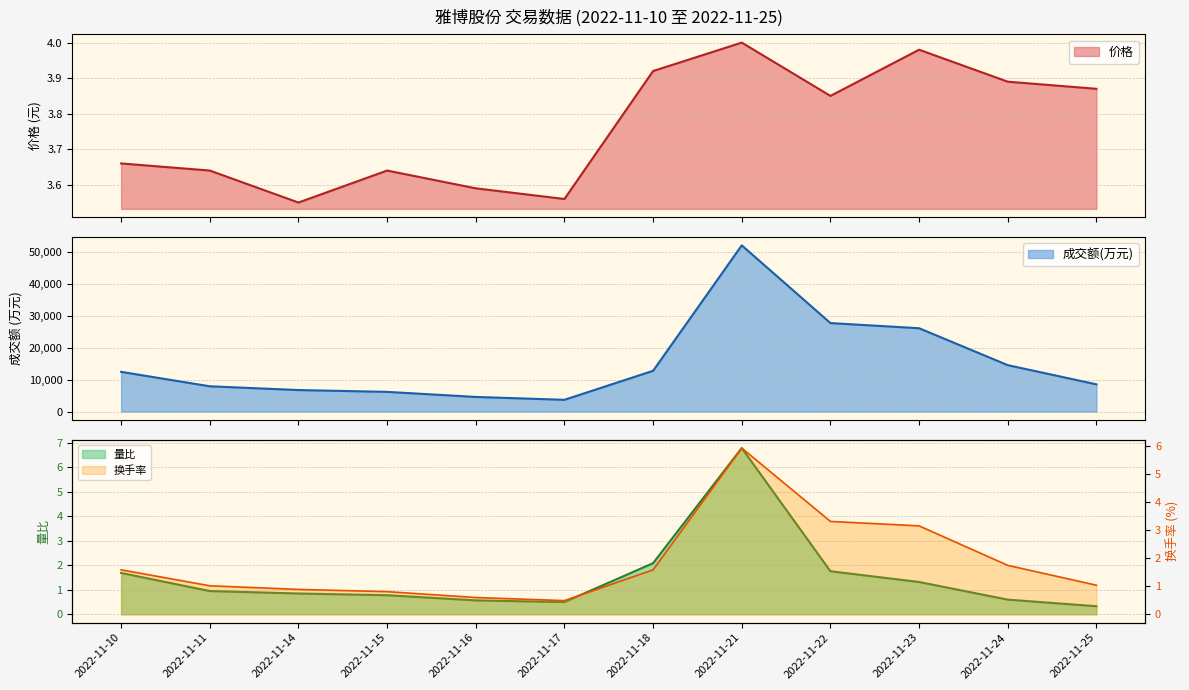

The 价格 series shows 0.8 at 2022-11-10. True or false?

False